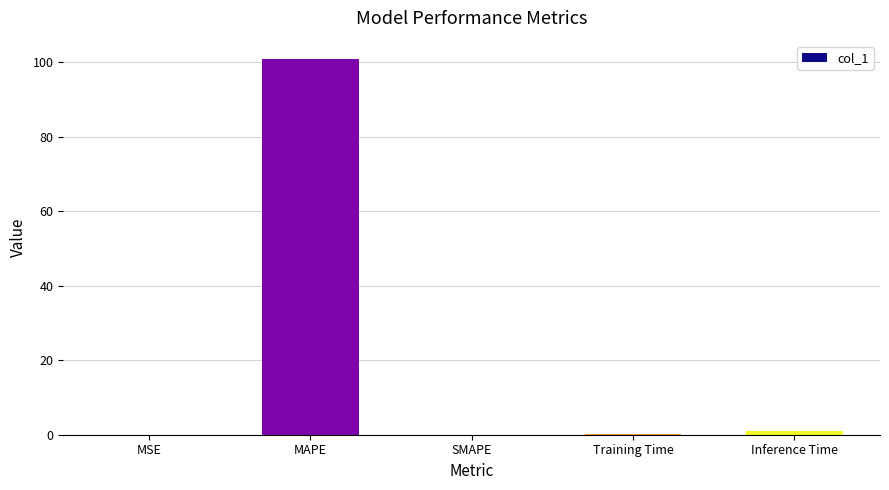

What is the greatest value displayed?

100.8